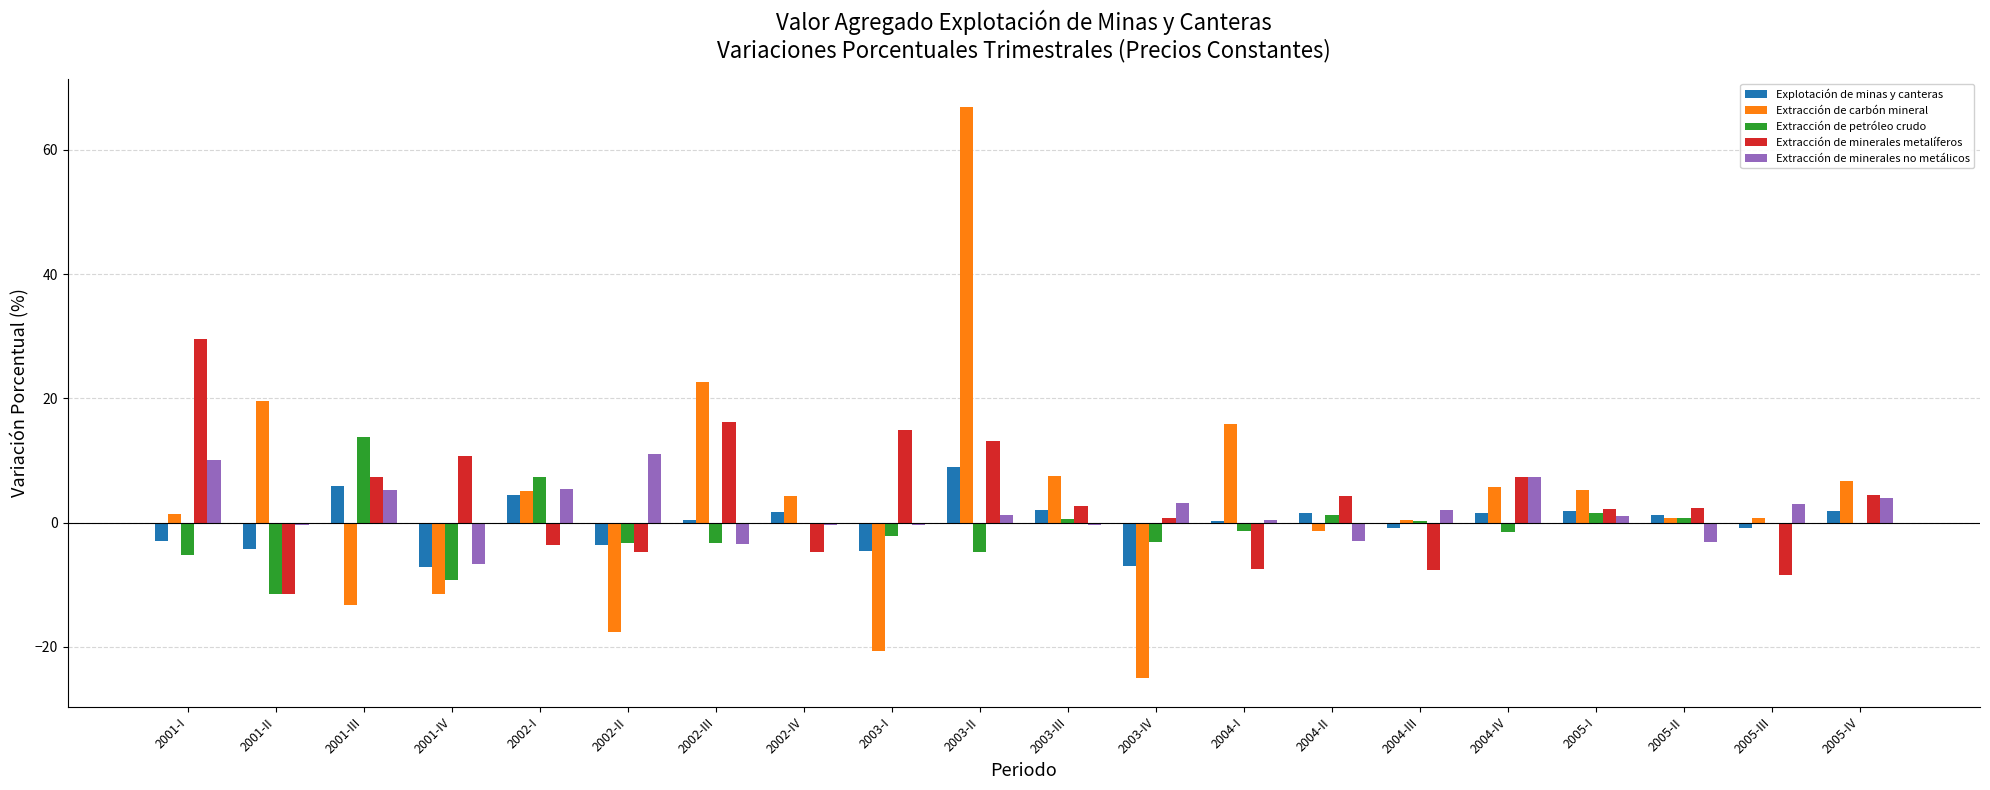

Between 2003-II and 2005-II, which series saw the biggest shift?

Extracción de carbón mineral